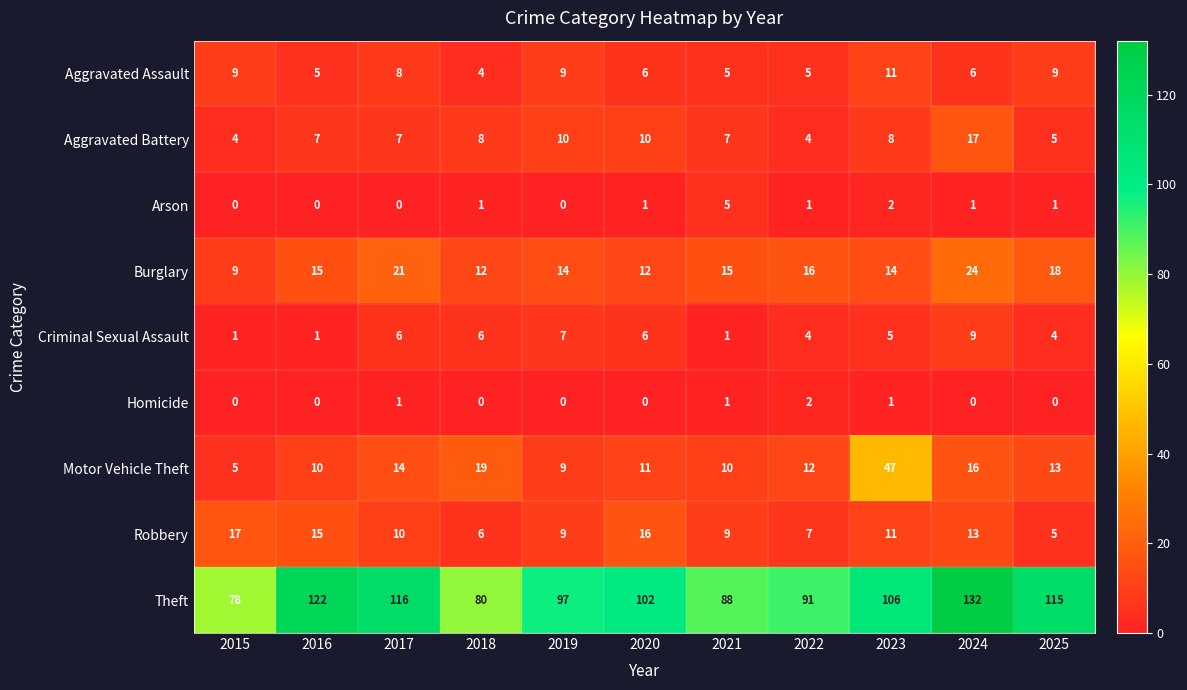

What is the approximate value of Criminal Sexual Assault at 2022?

4